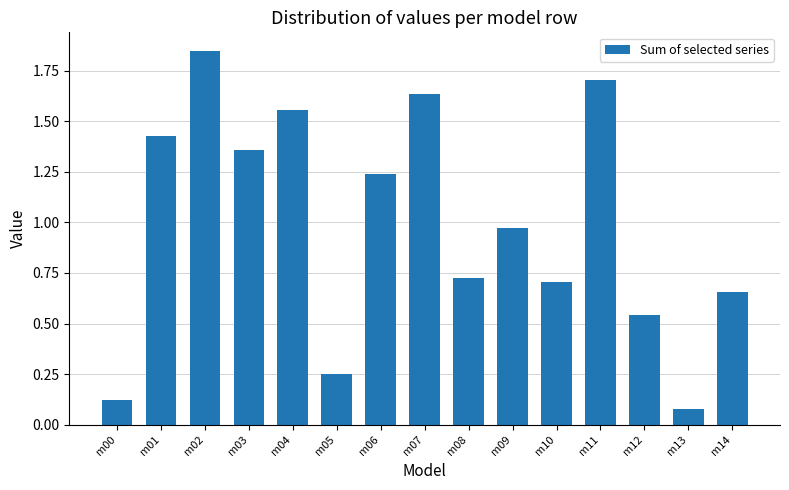

The chart shows a value of 0.3 at m08. True or false?

False